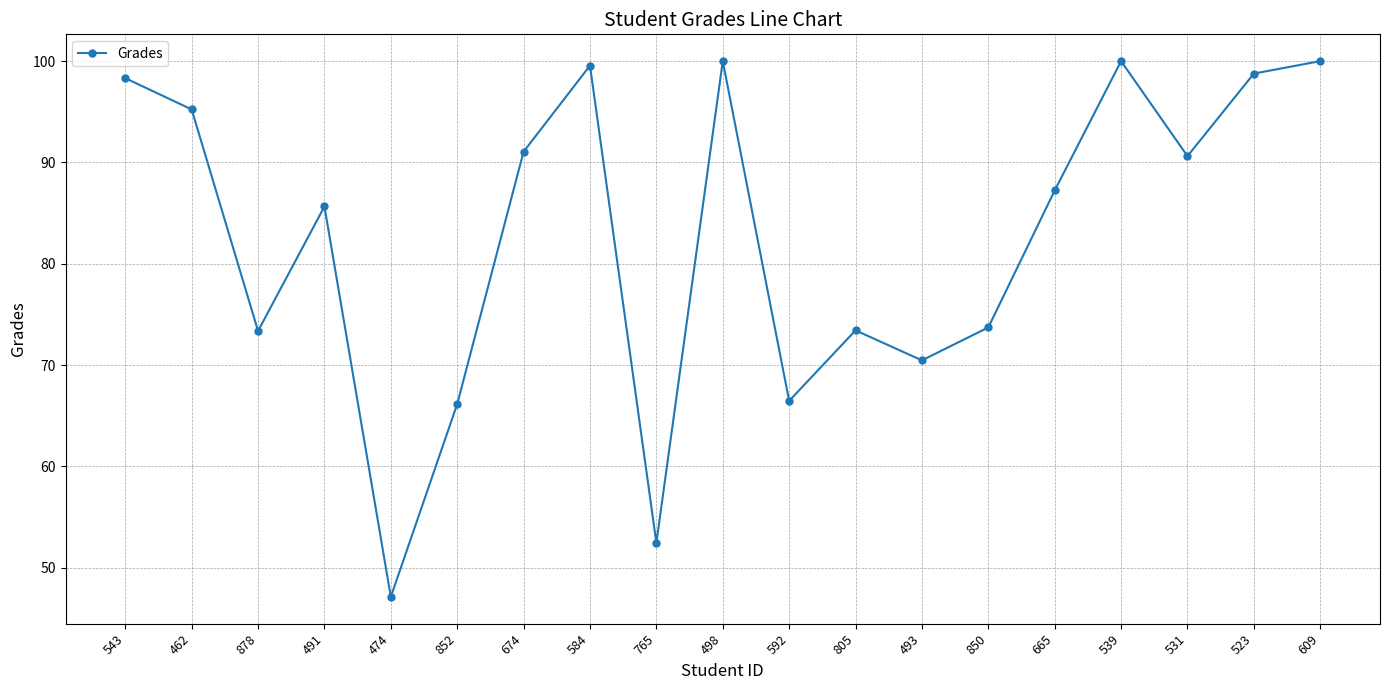

What is the sum of the values at 878 and 543?

171.7